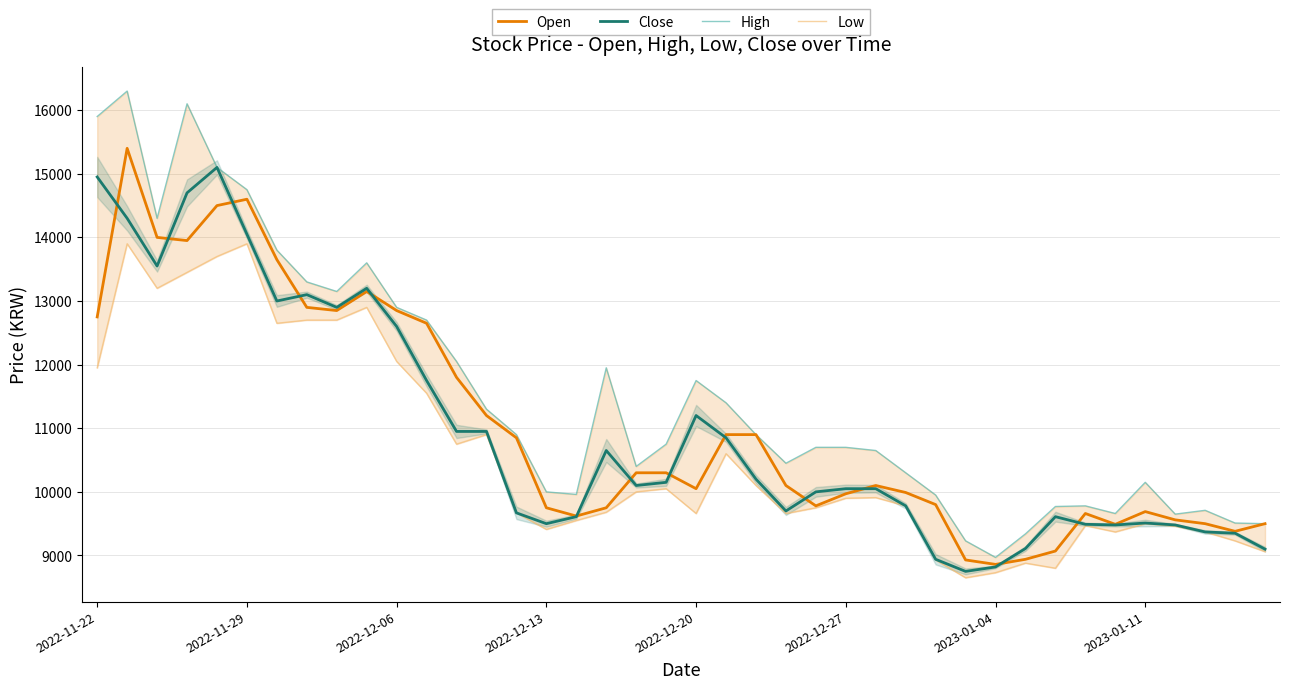

Count the number of data series in this chart.

4